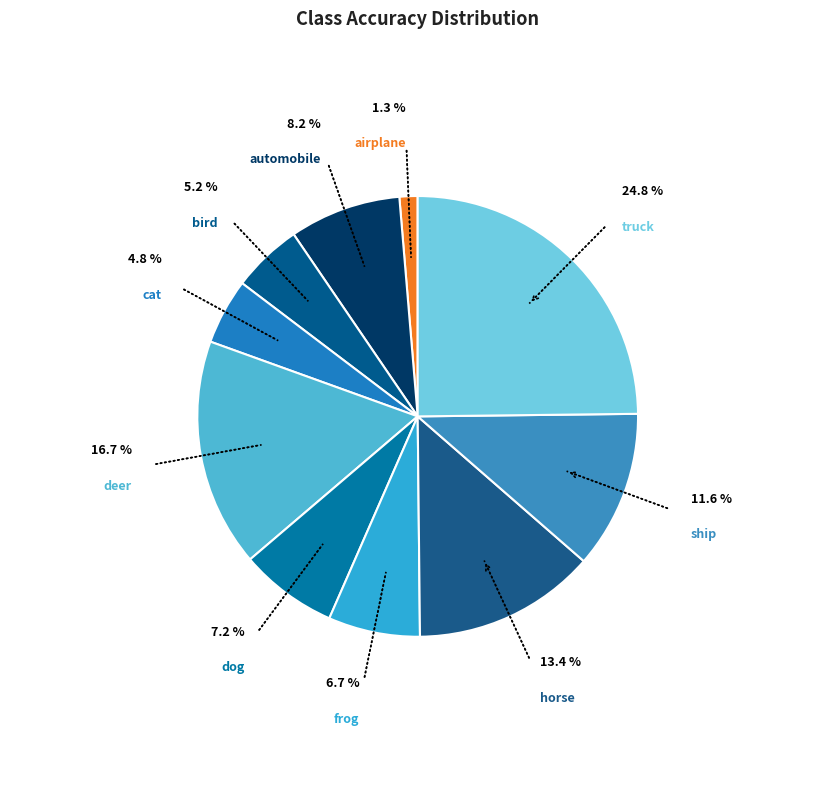

Count the number of slices in the pie.

10